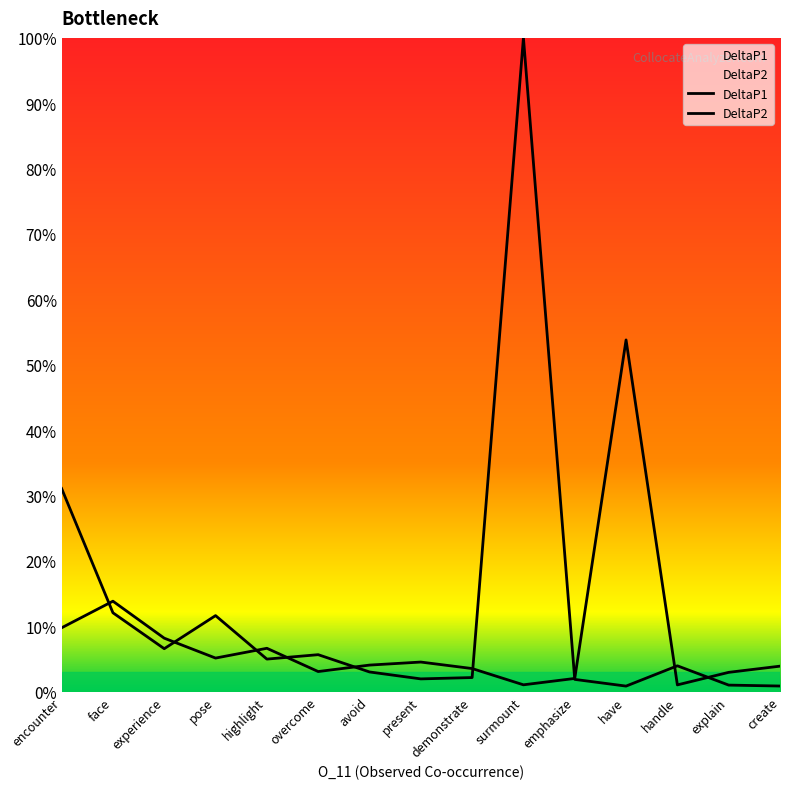

List the labels in order of DeltaP2 value, smallest first.

handle, surmount, emphasize, explain, overcome, demonstrate, create, avoid, present, pose, highlight, experience, encounter, face, have